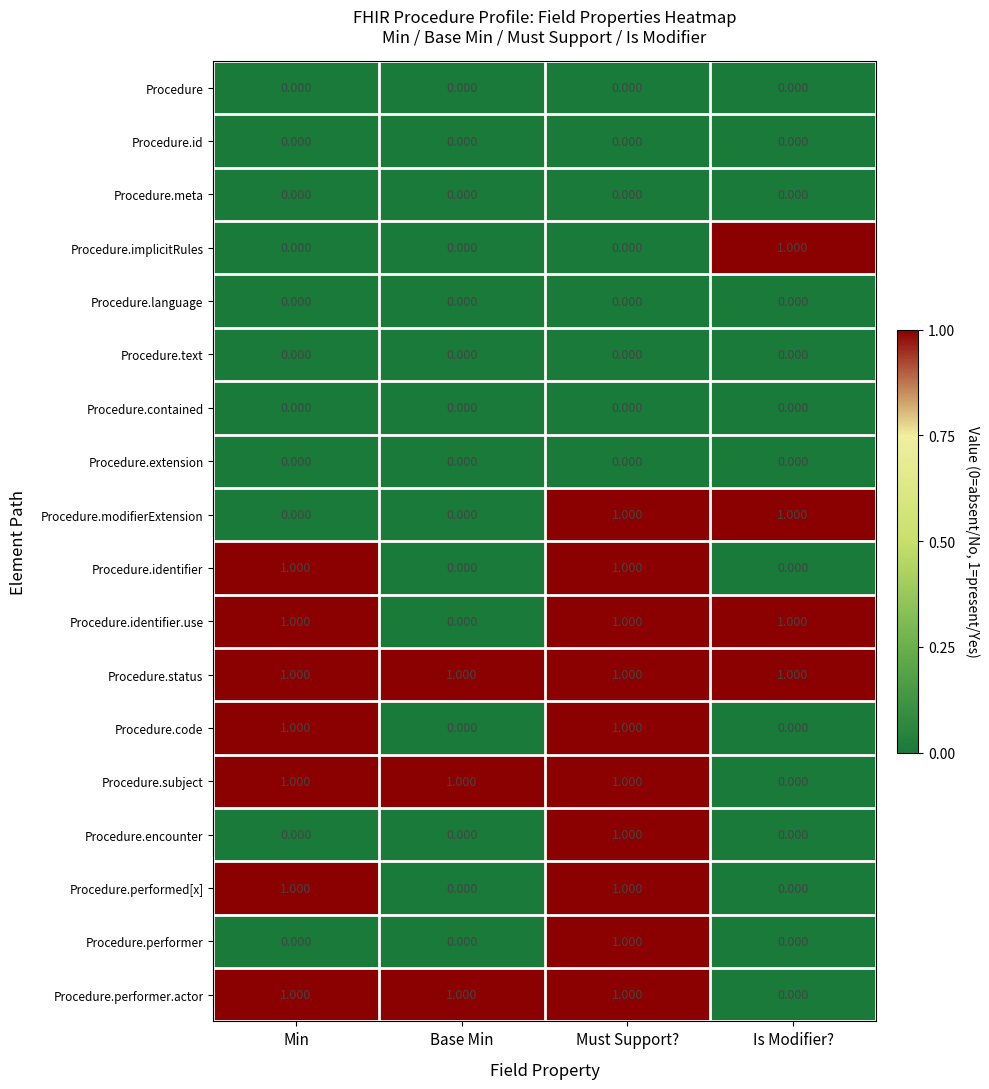

Where is Procedure.subject nearest to the value 0?

Is Modifier?